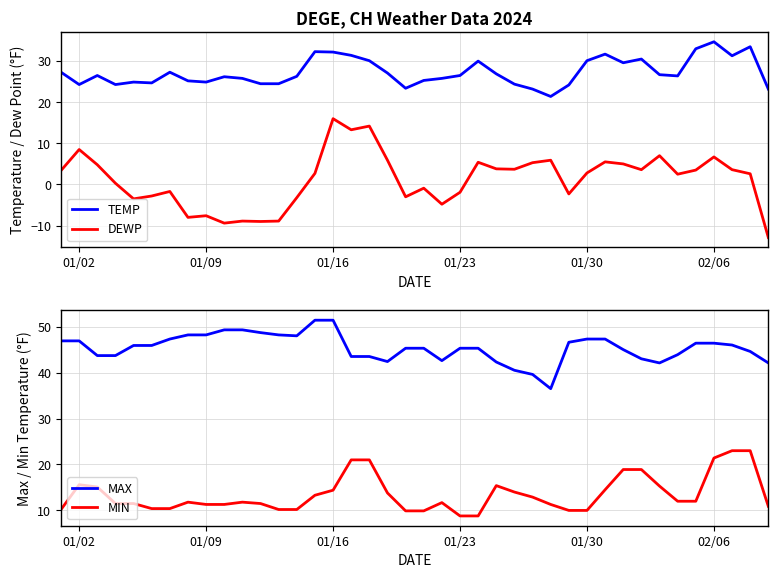

True or false: DEWP and TEMP intersect in this chart.

False